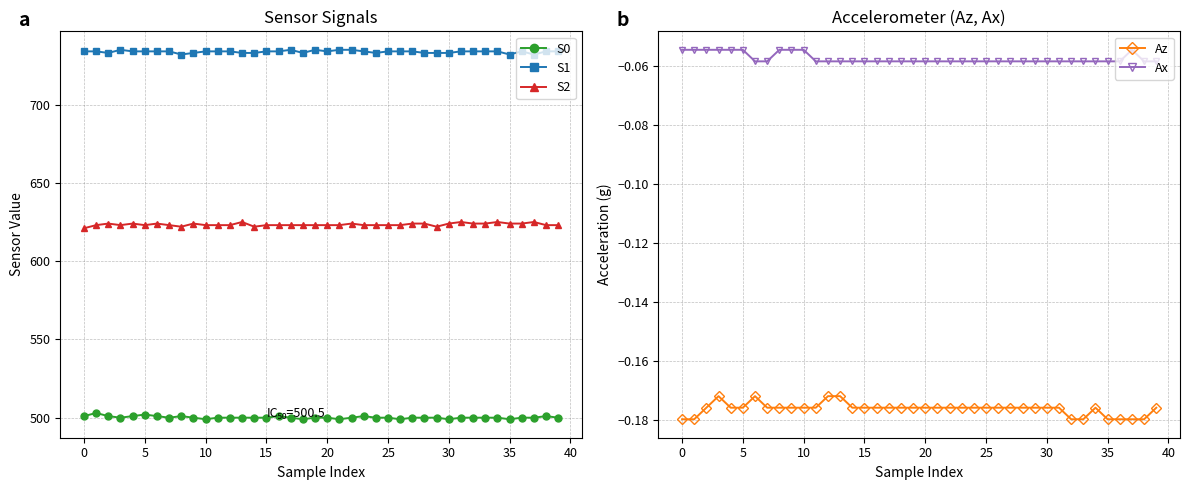

The S2 series shows 355.1 at 10. True or false?

False